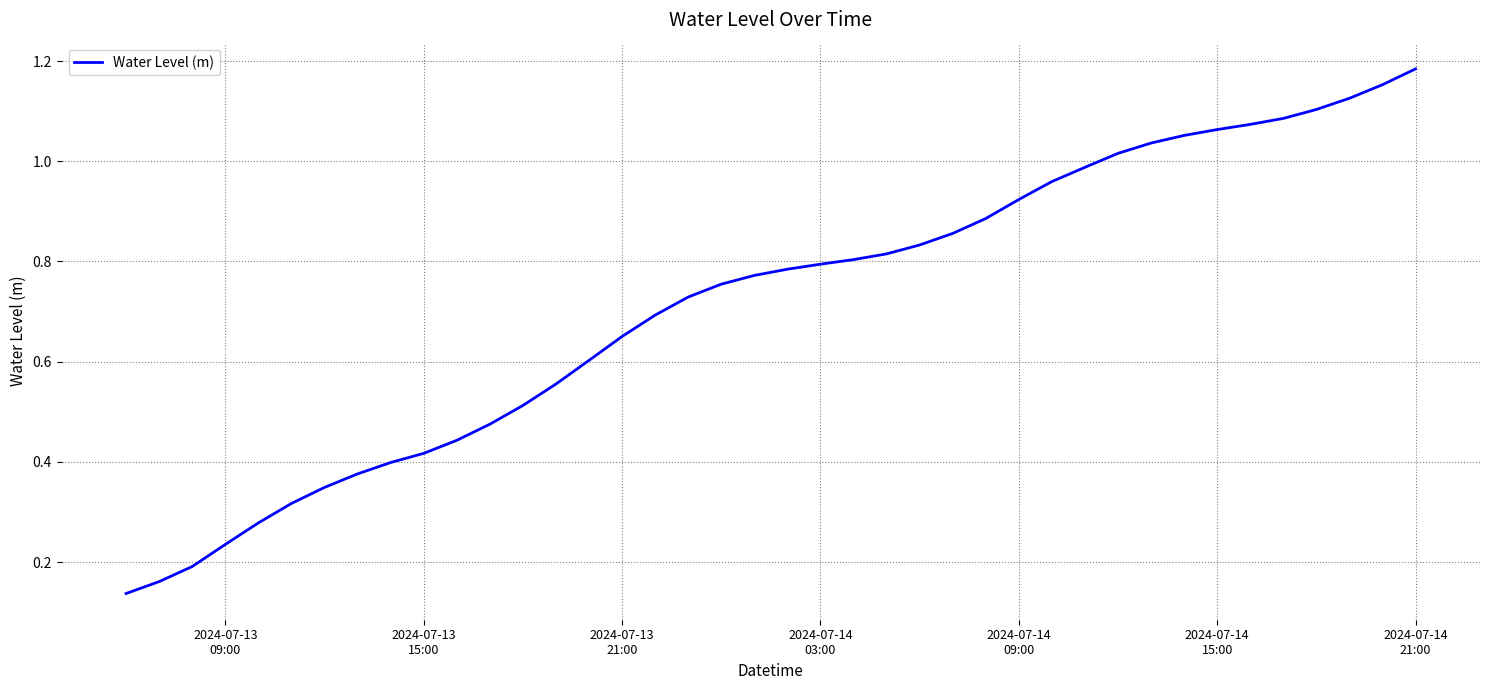

At which label is the value closest to 0?

2024-07-13
09:00